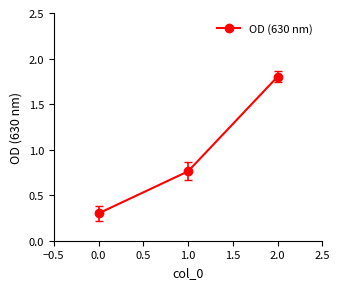

What is the sum of all values?

2.9